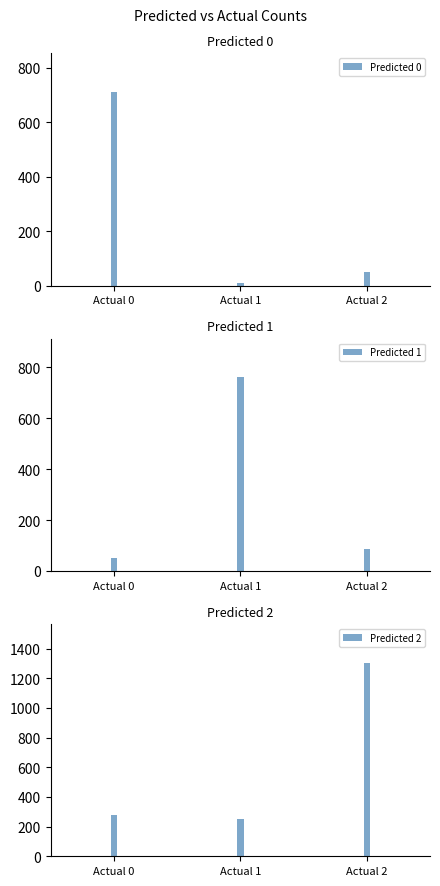

How many values in the Predicted 2 series are below 281?

1